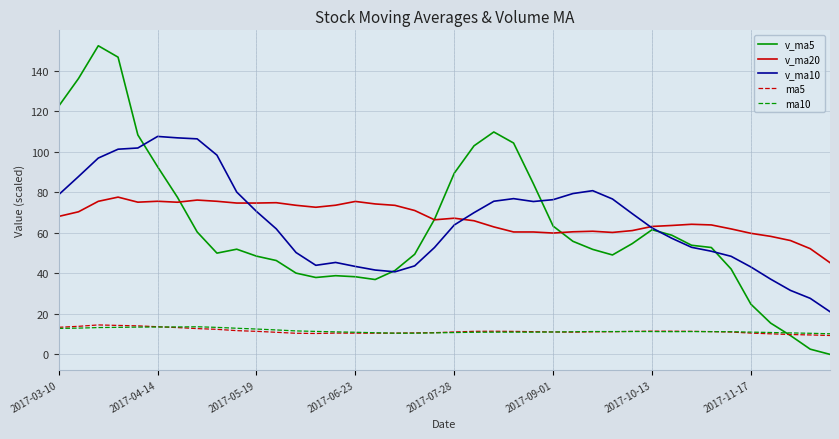

What is the sum of all ma5 values?

457.8